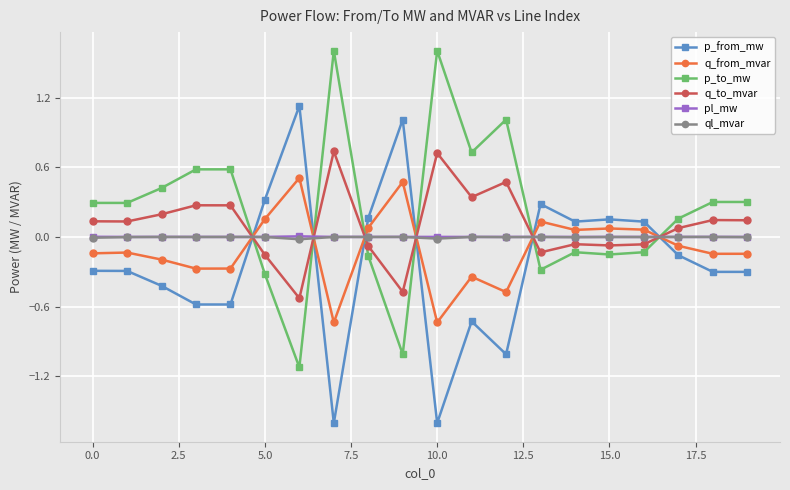

How many values in p_to_mw are above zero?

12